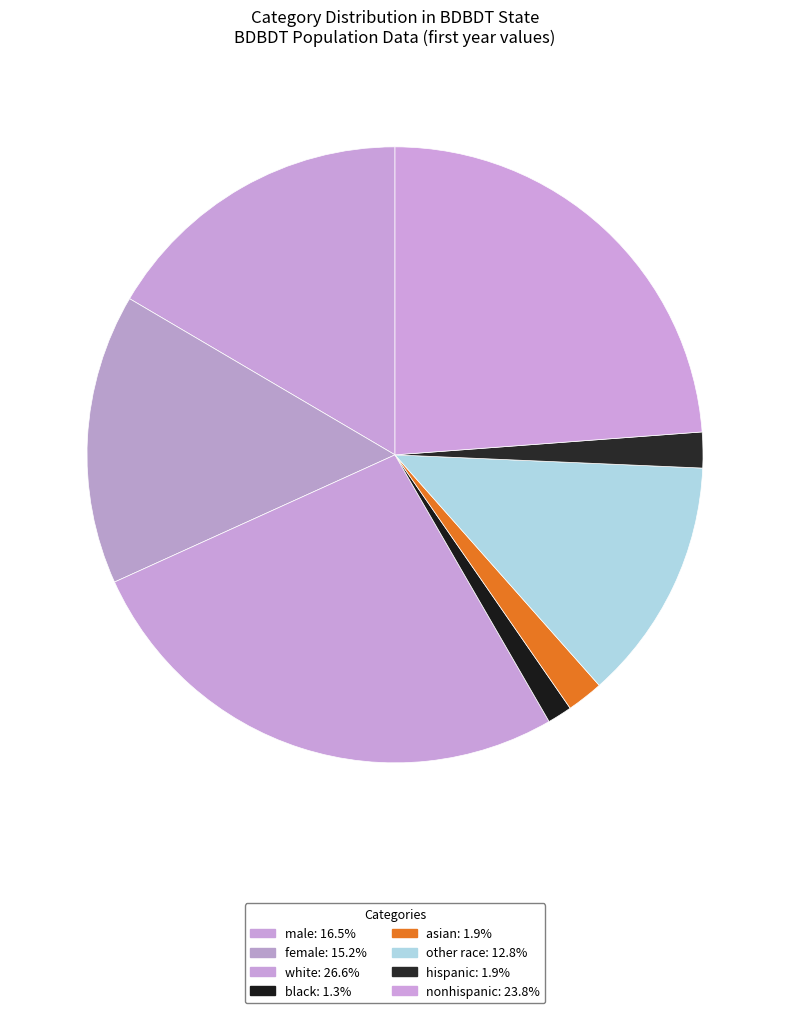

Count the number of slices in the pie.

8